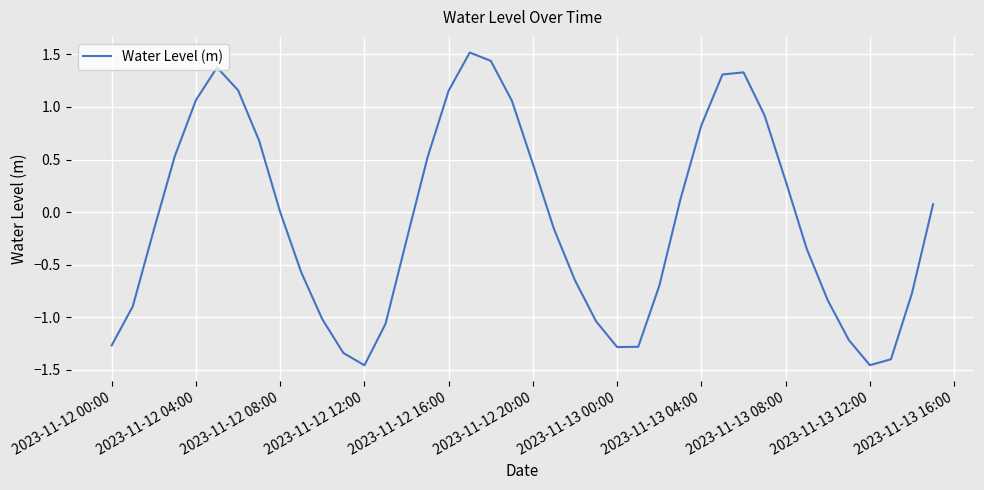

What is the difference between the maximum and minimum values?

3.0